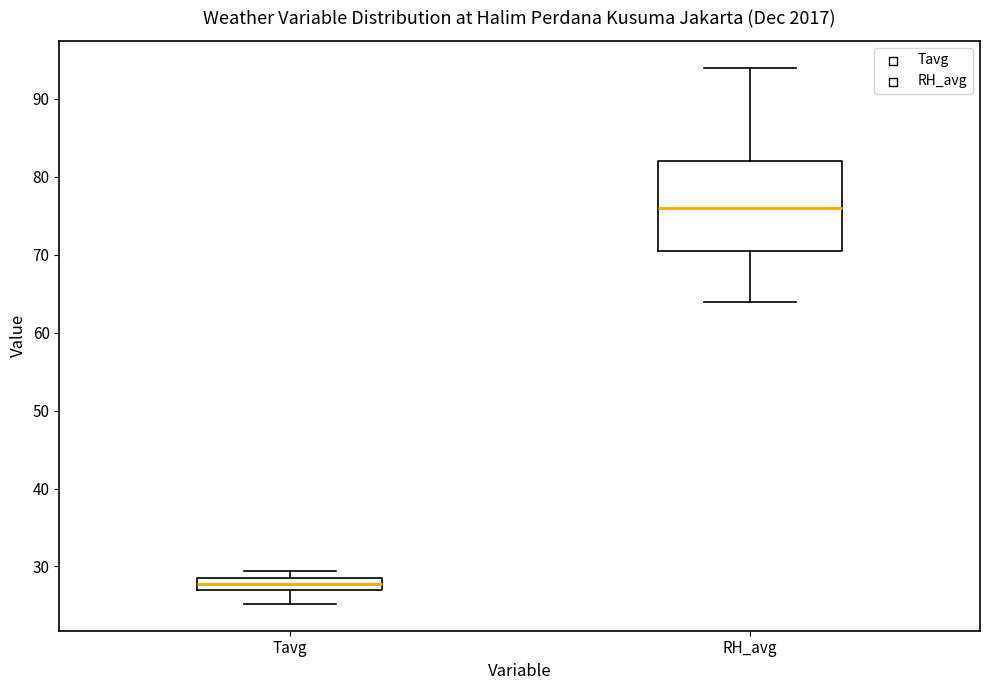

Reading left to right, read every box against the y-axis: the position of its median line, the range the box covers, and the ends of its whiskers. The values are not printed on the chart, so give them approximately, as read against the axis.

Tavg: median 28, box 27 to 29, whiskers 25 to 29 (above the box's upper edge)
RH_avg: median 76, box 71 to 82, whiskers 64 to 94